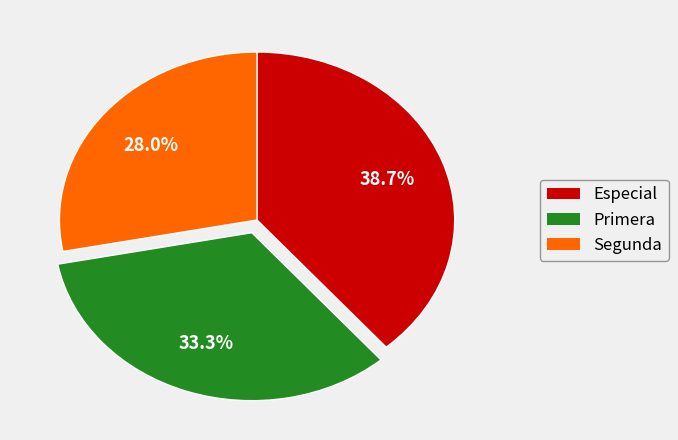

To the nearest percent, what is the difference between the largest and smallest slice percentages?

11%